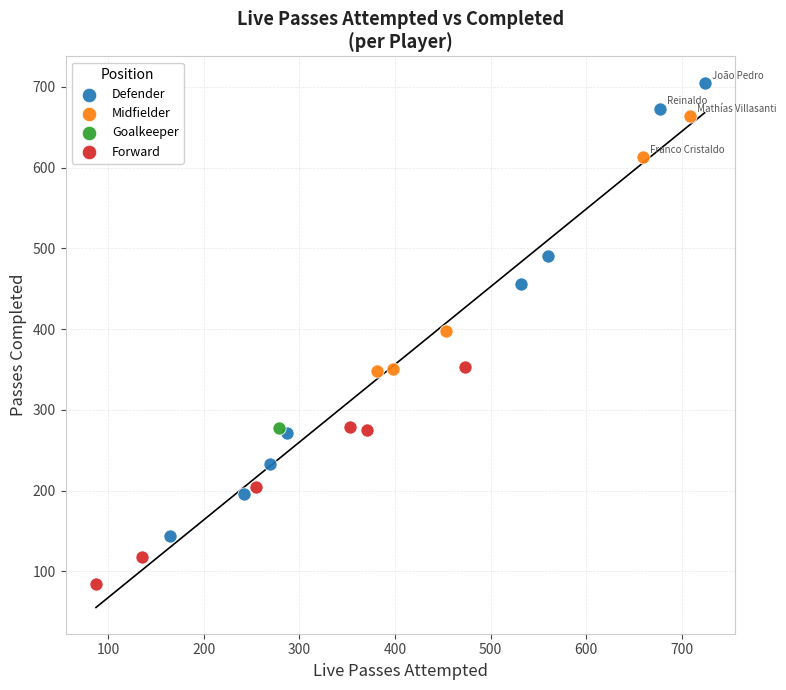

What are all the series names shown in the legend?

Defender, Midfielder, Goalkeeper, Forward